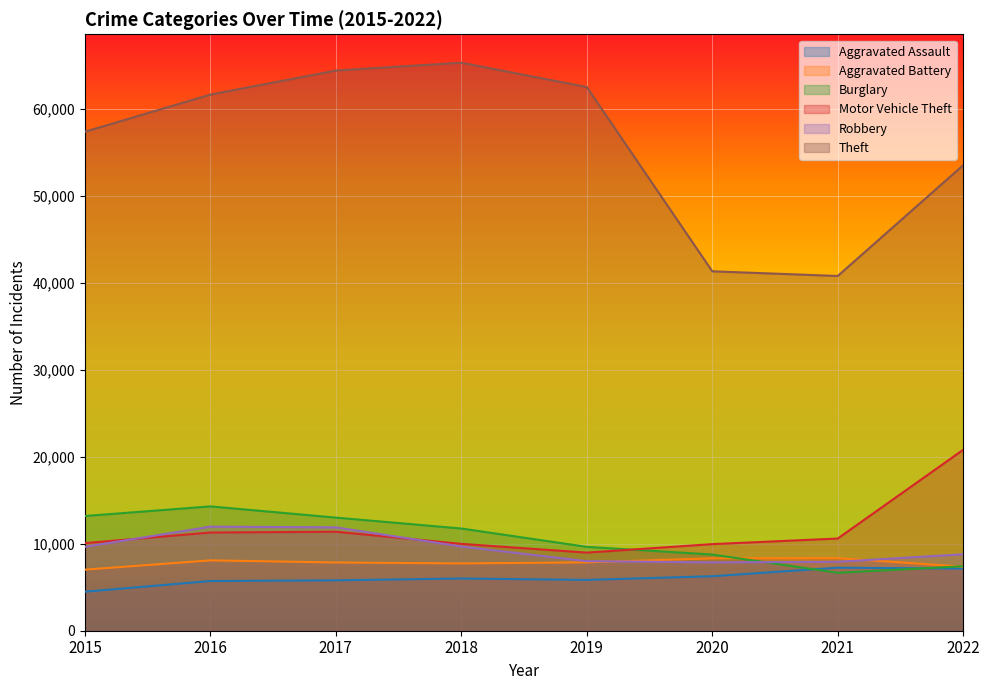

List the labels in order of Burglary value, largest first.

2016, 2015, 2017, 2018, 2019, 2020, 2022, 2021